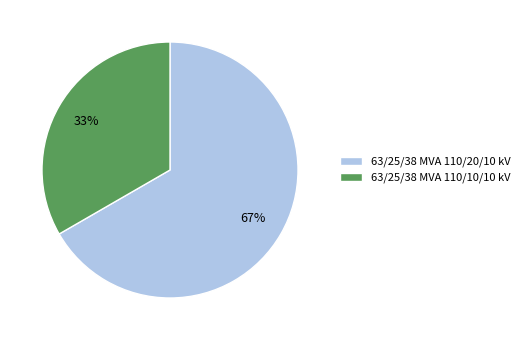

To the nearest percent, what portion does 63/25/38 MVA 110/20/10 kV represent?

67%